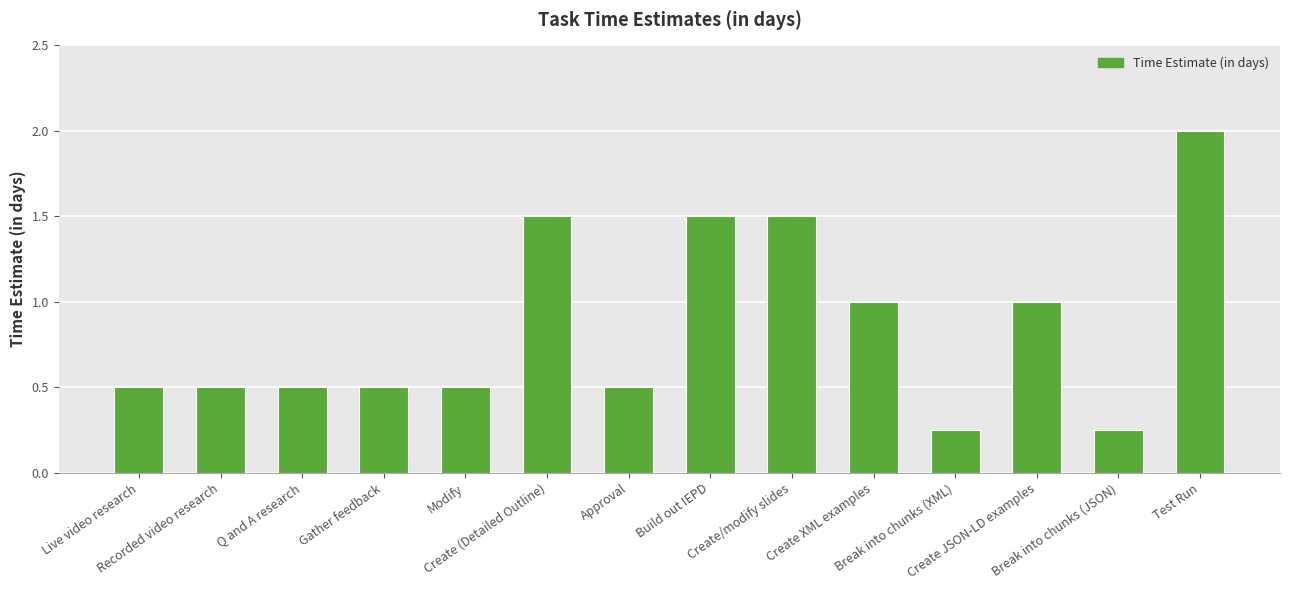

What is the sum of all values?

12.0